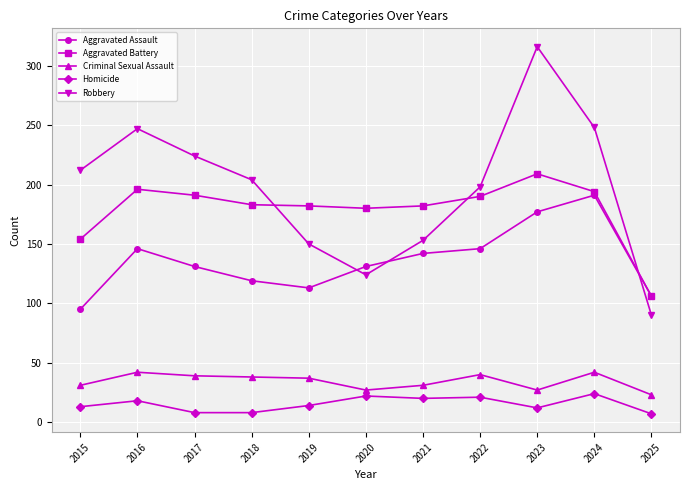

How many lines are shown in the chart?

5